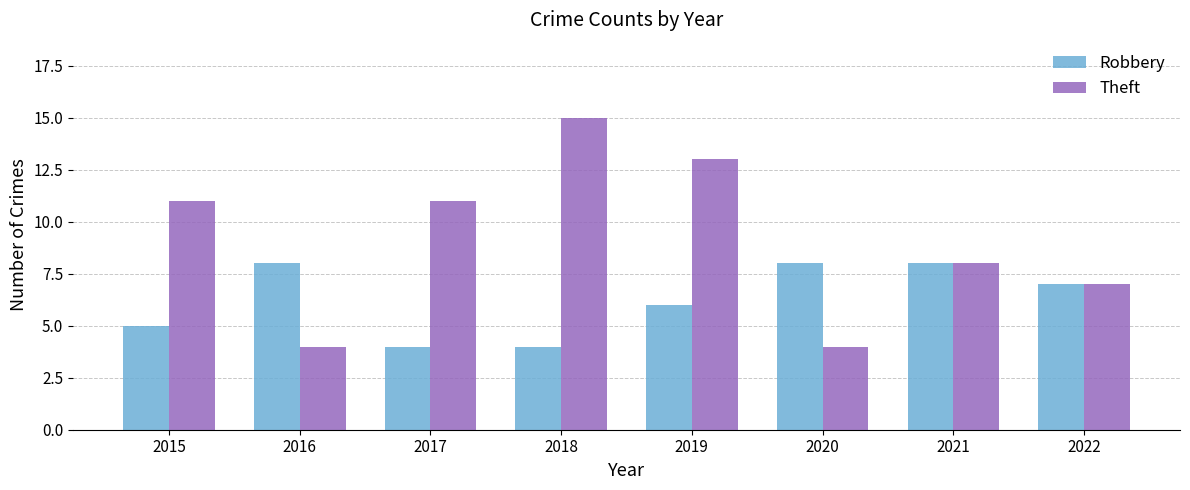

How many groups of bars are there?

8